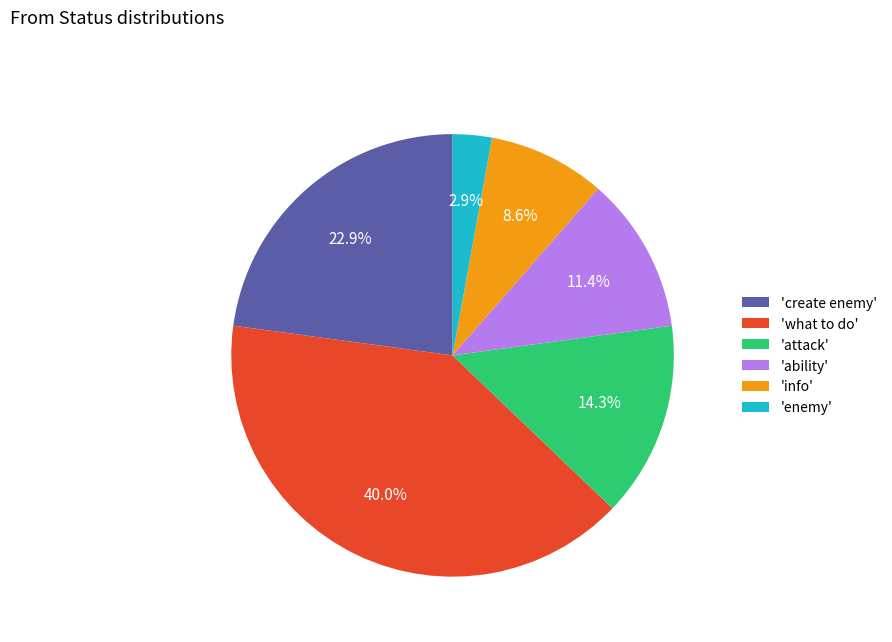

Between 'create enemy' and 'ability', which is larger?

'create enemy'